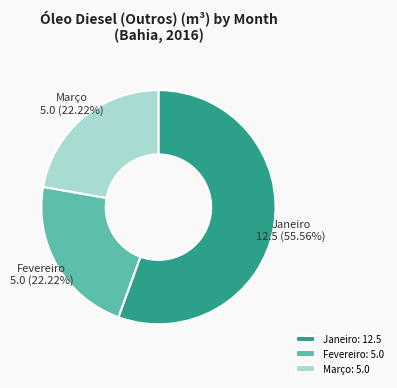

How many segments does this pie chart have?

3